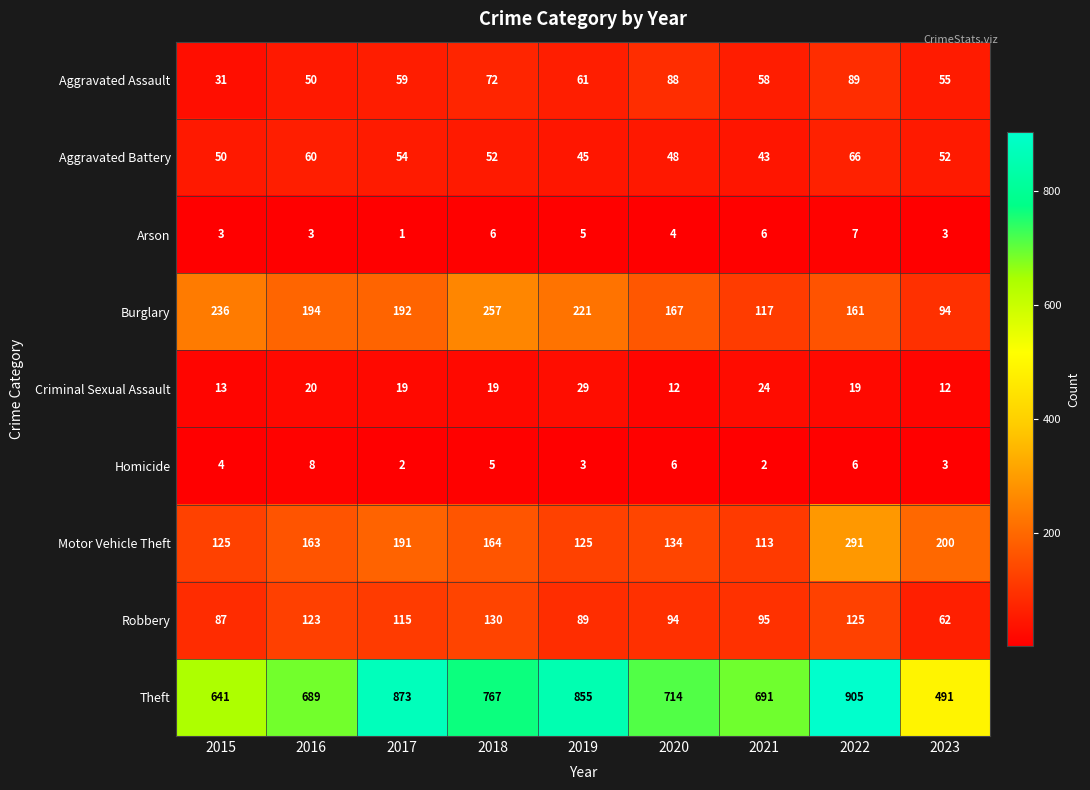

What is the minimum value shown in the chart?

1